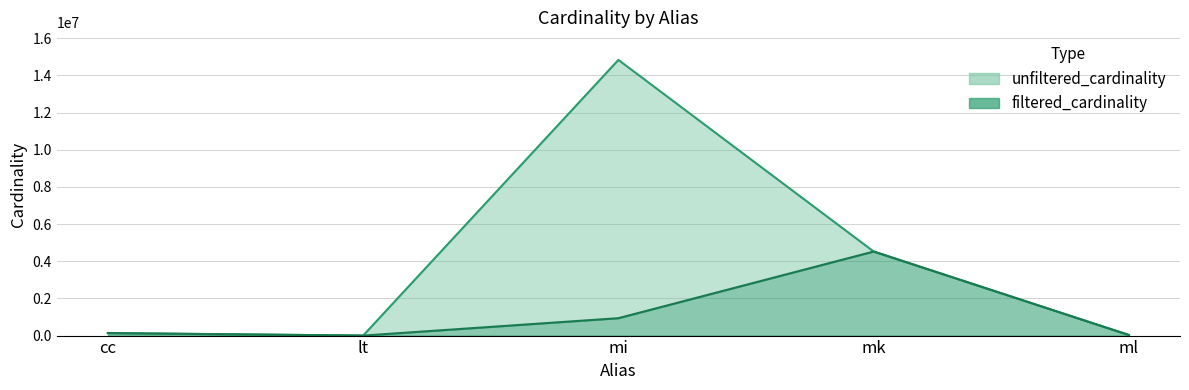

True or false: unfiltered_cardinality and filtered_cardinality intersect in this chart.

False